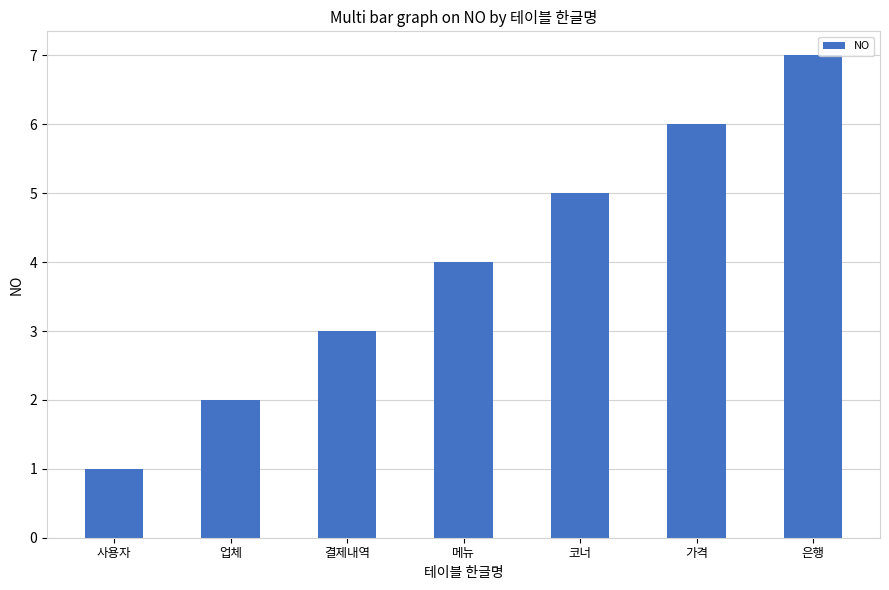

Is it true that the value at 코너 is 3?

False